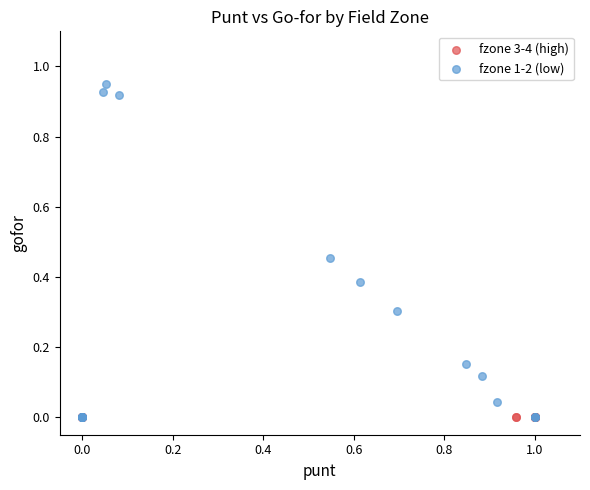

Which series contains the highest Y value?

fzone 1-2 (low)